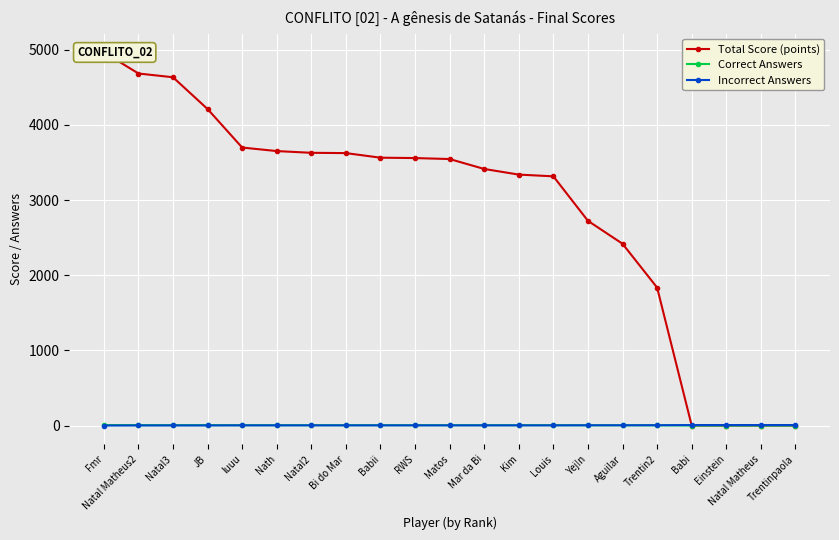

Rank the series by their maximum value, from lowest to highest.

Correct Answers, Incorrect Answers, Total Score (points)